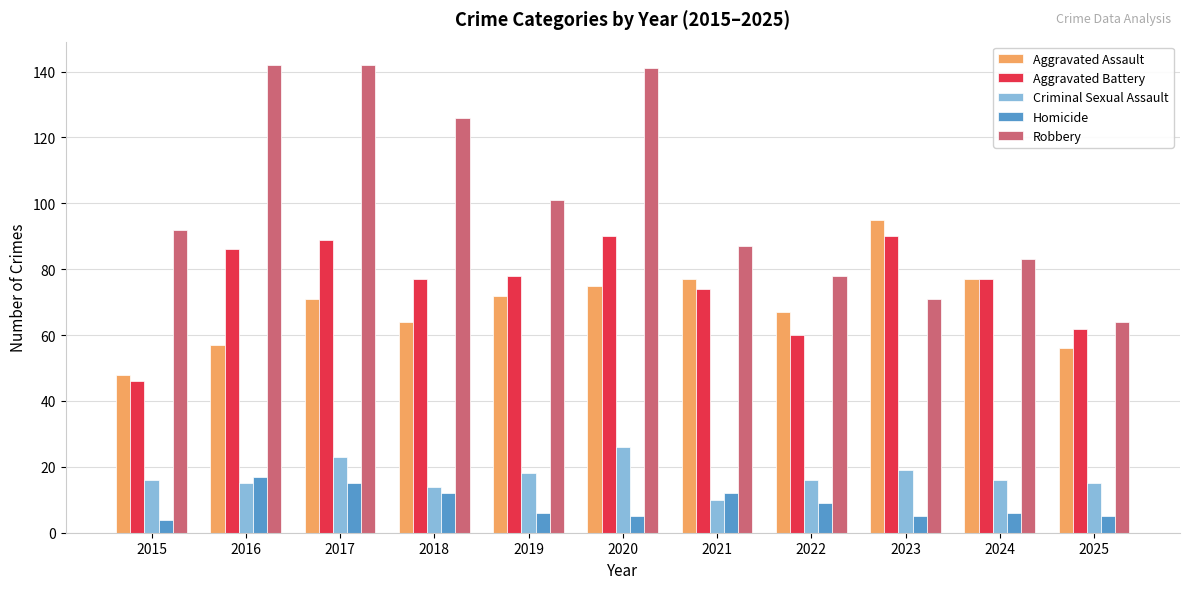

Does the chart contain any negative values?

No